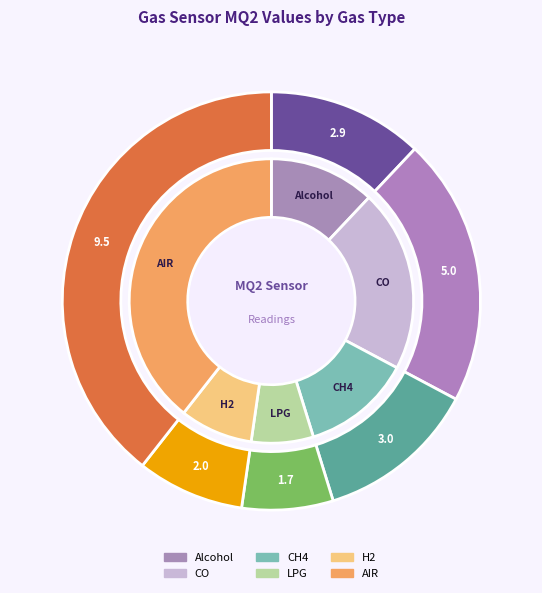

Is there any slice that represents more than half of the pie?

No